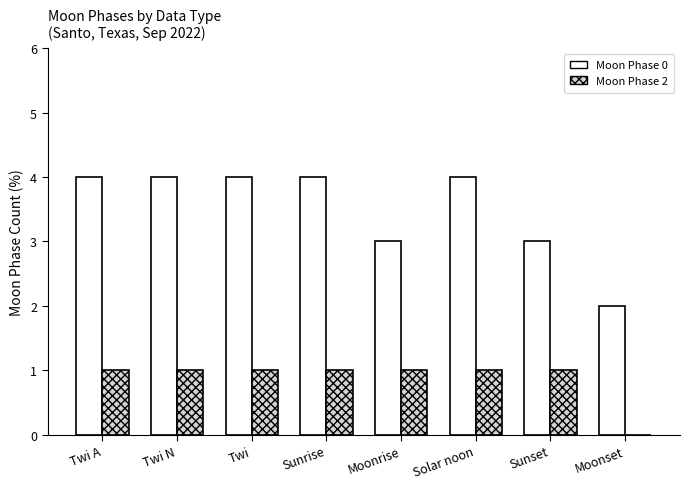

Which series has the largest total across all categories?

Moon Phase 0